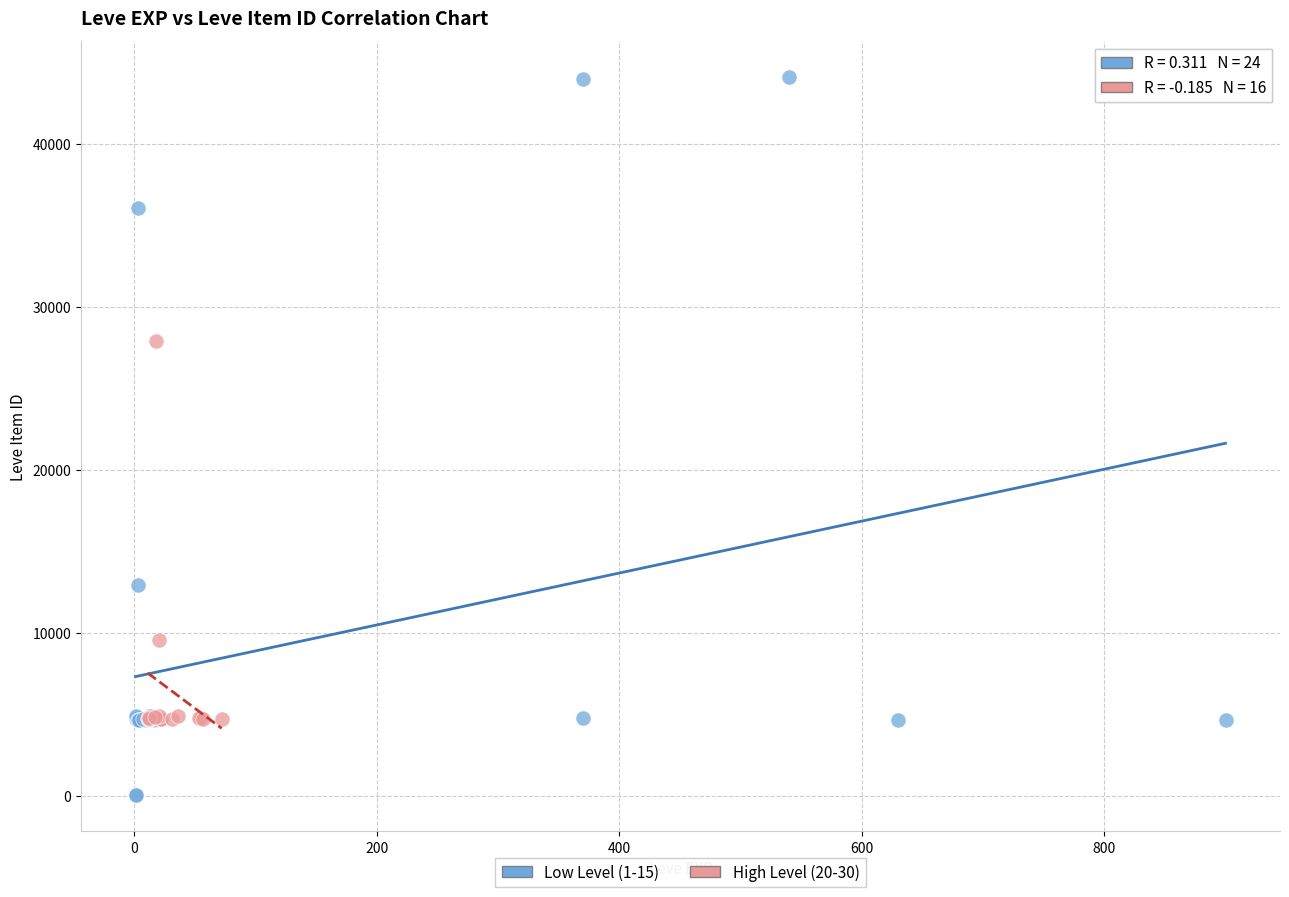

Which series has the largest Y range (max minus min)?

Low Level (1-15)